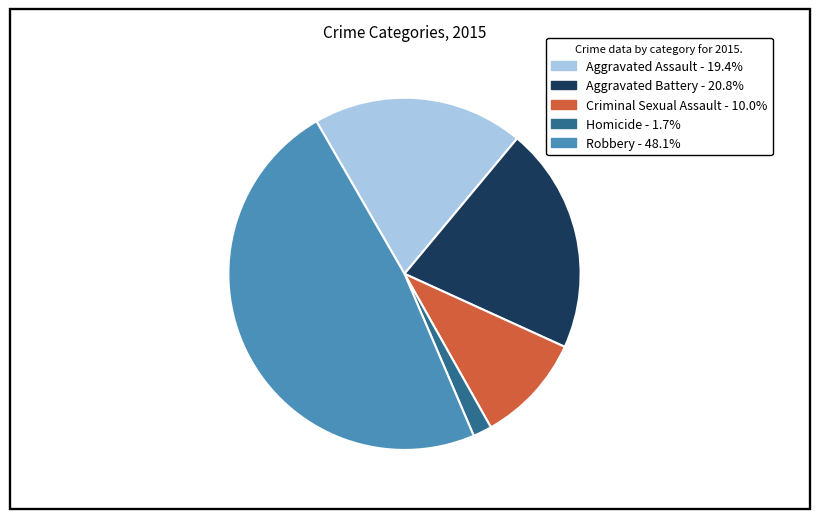

What is the largest slice in the pie chart?

Robbery